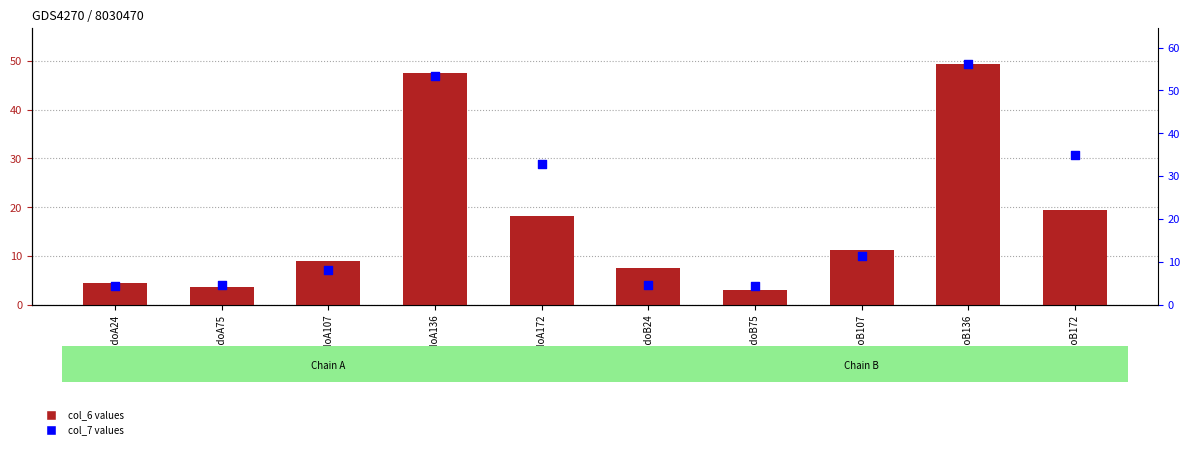

At which category is the sum across all series the highest?

3ndoB136